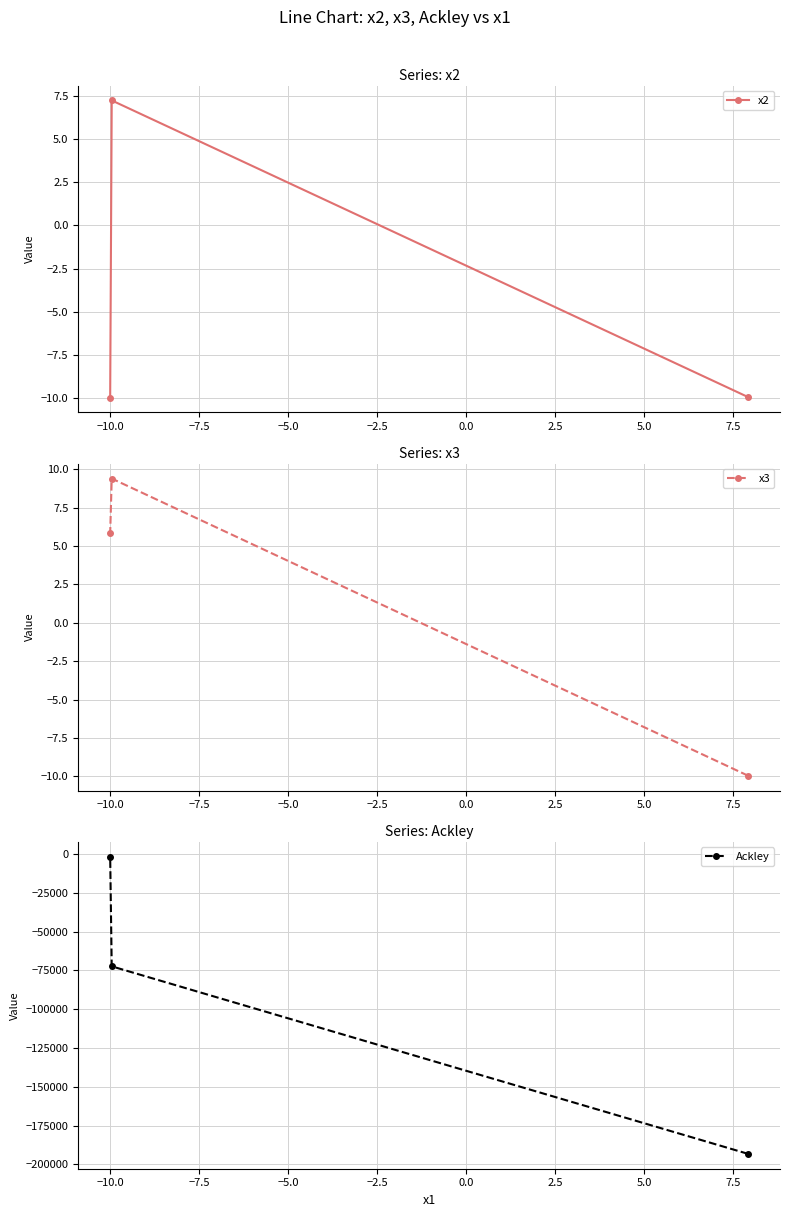

What is the sum of all Ackley values?

-267433.3